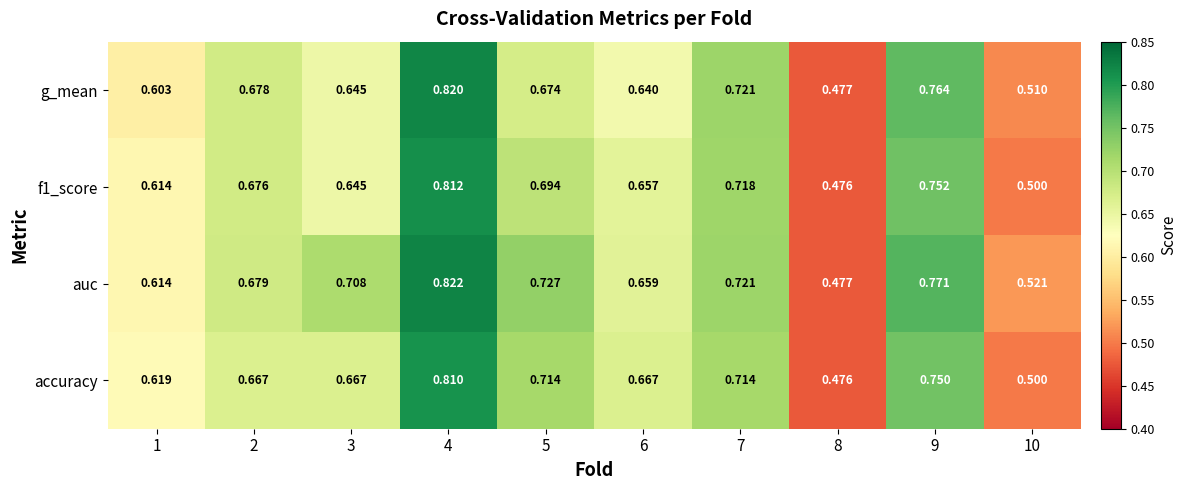

Count the number of data series in this chart.

4